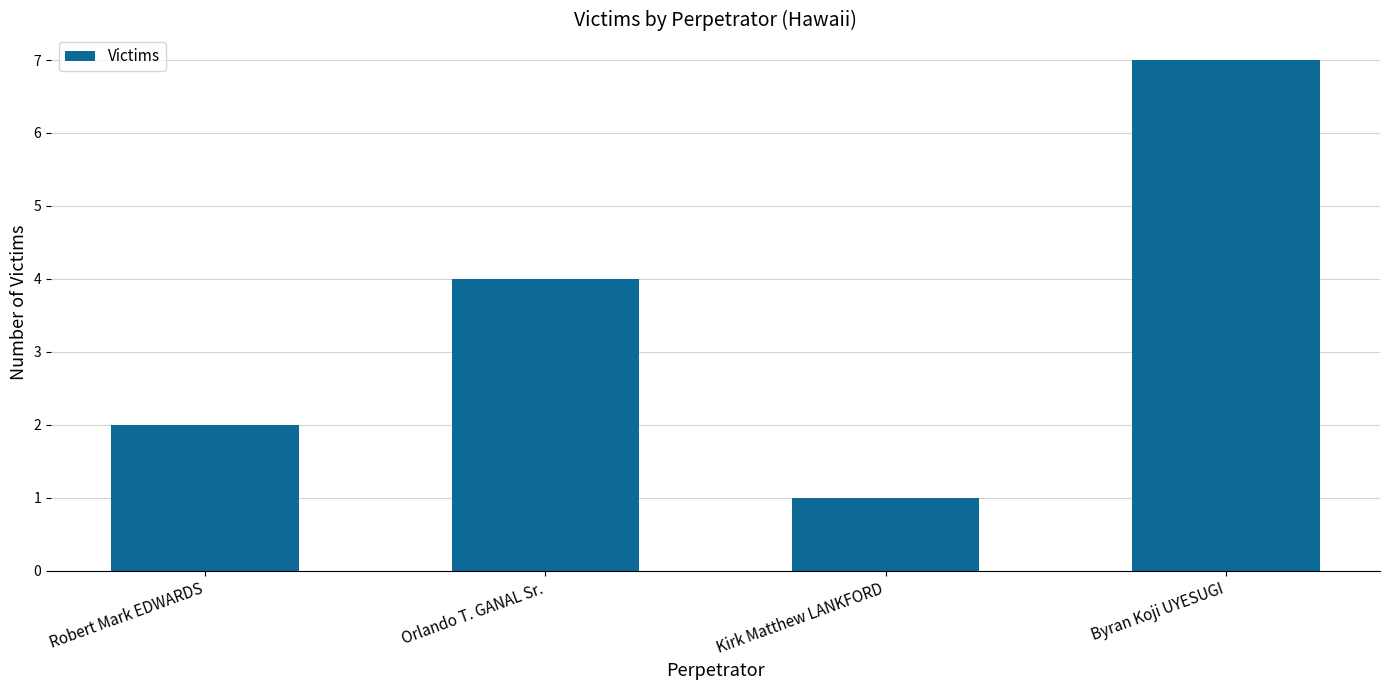

Between Robert Mark EDWARDS and Byran Koji UYESUGI, which is larger?

Byran Koji UYESUGI